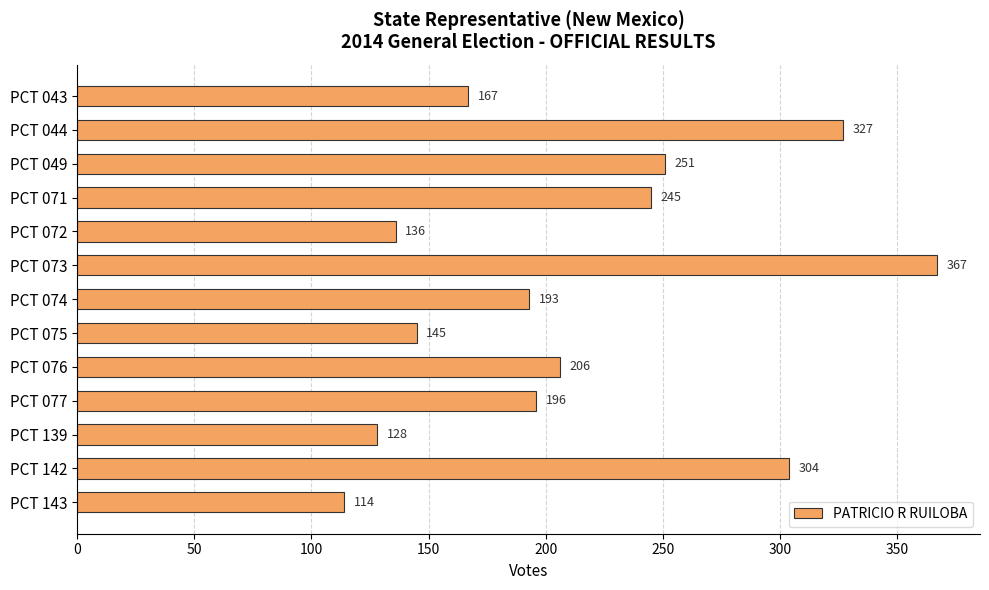

The chart shows a value of 367 at PCT 073. True or false?

True